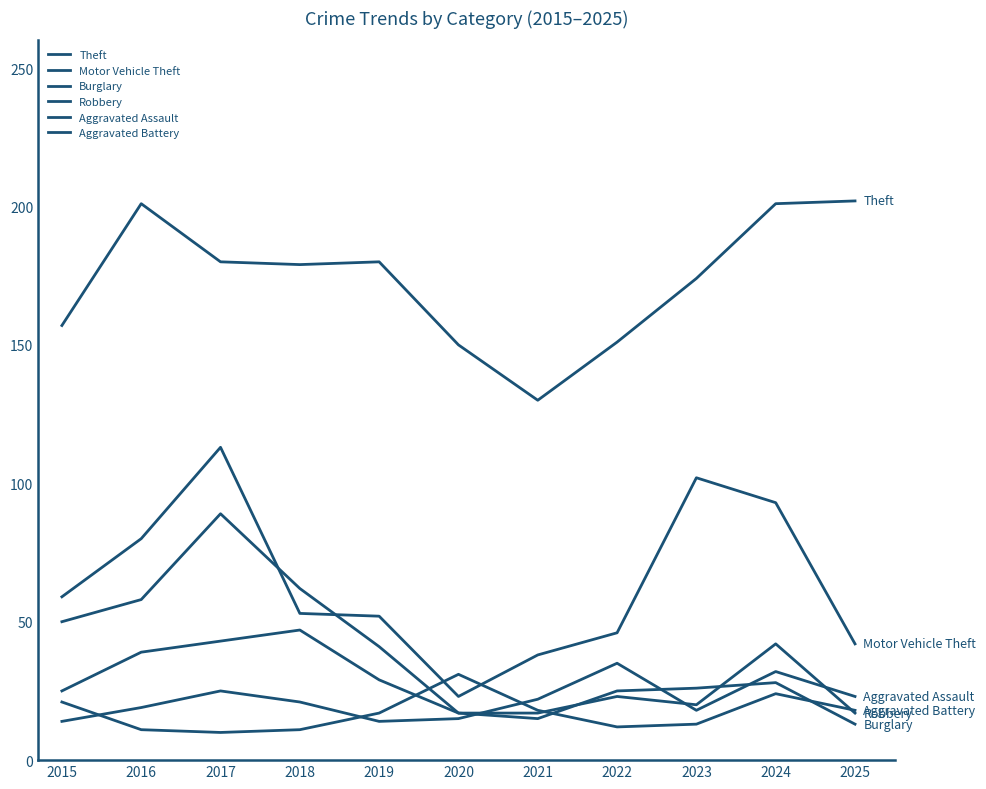

Where does the Theft series first go above 179?

2016